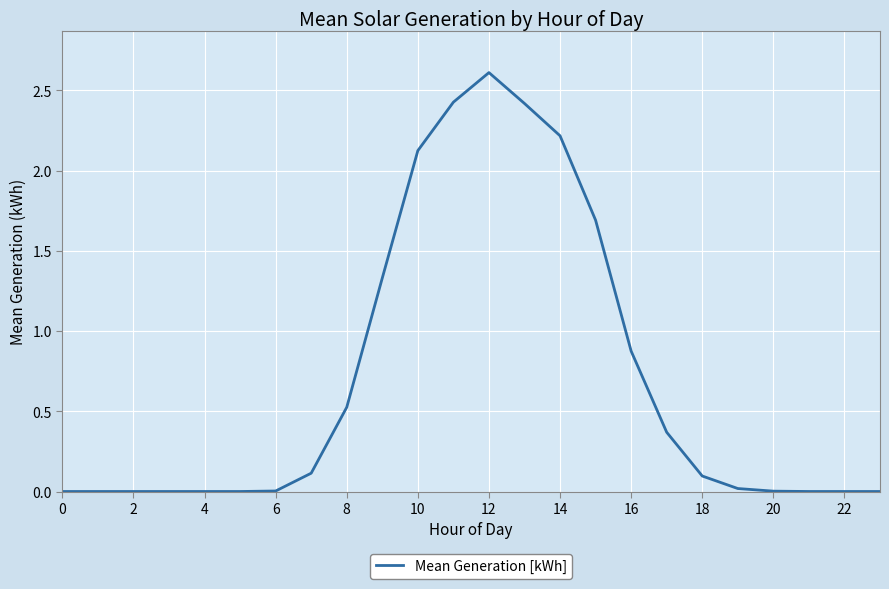

What is the greatest value displayed?

2.6